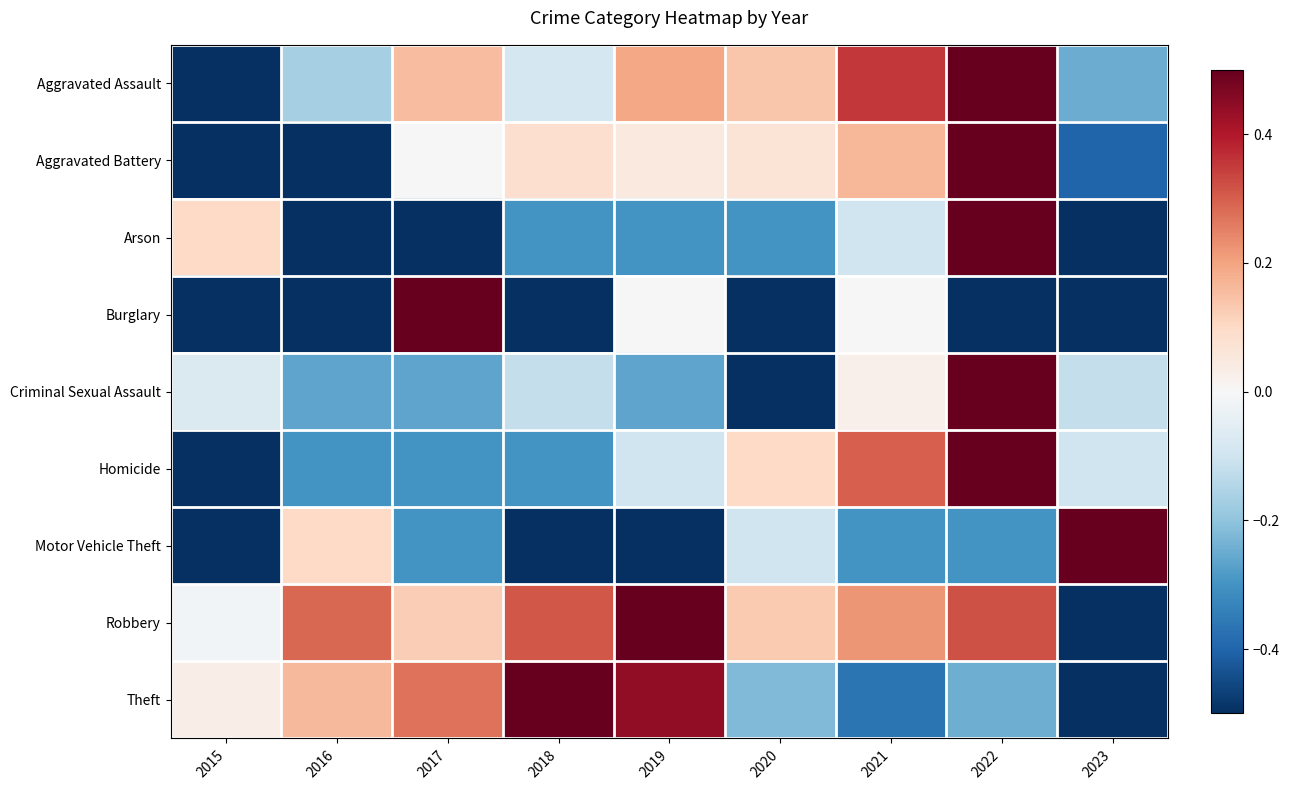

How many data points does each series have?

9